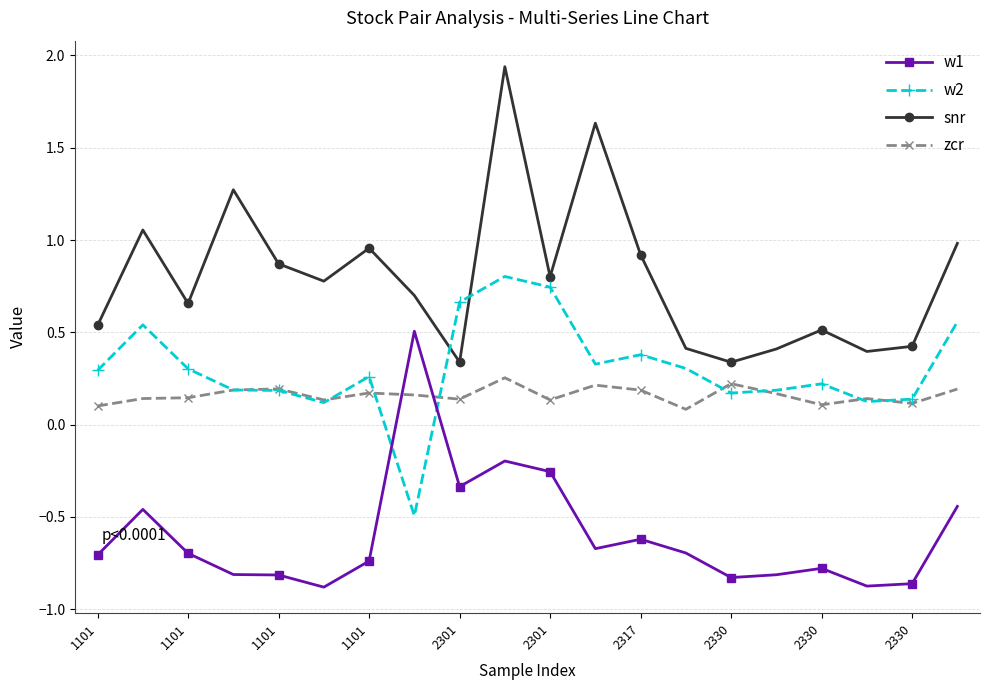

Which series has the largest total across all categories?

snr